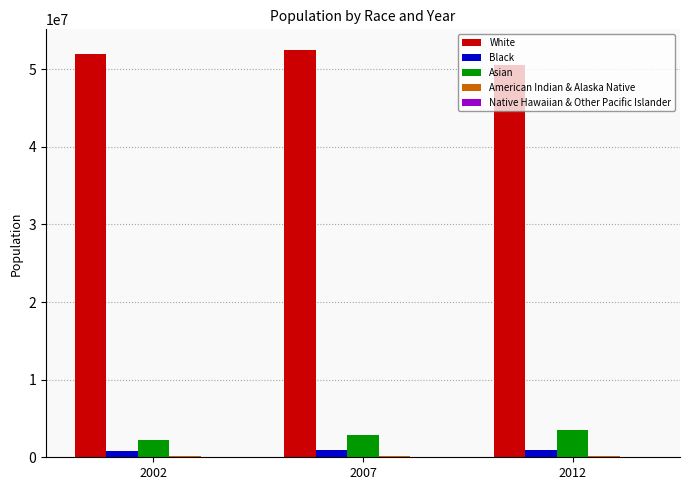

What is the sum of the Asian values at 2012 and 2002?

5786525